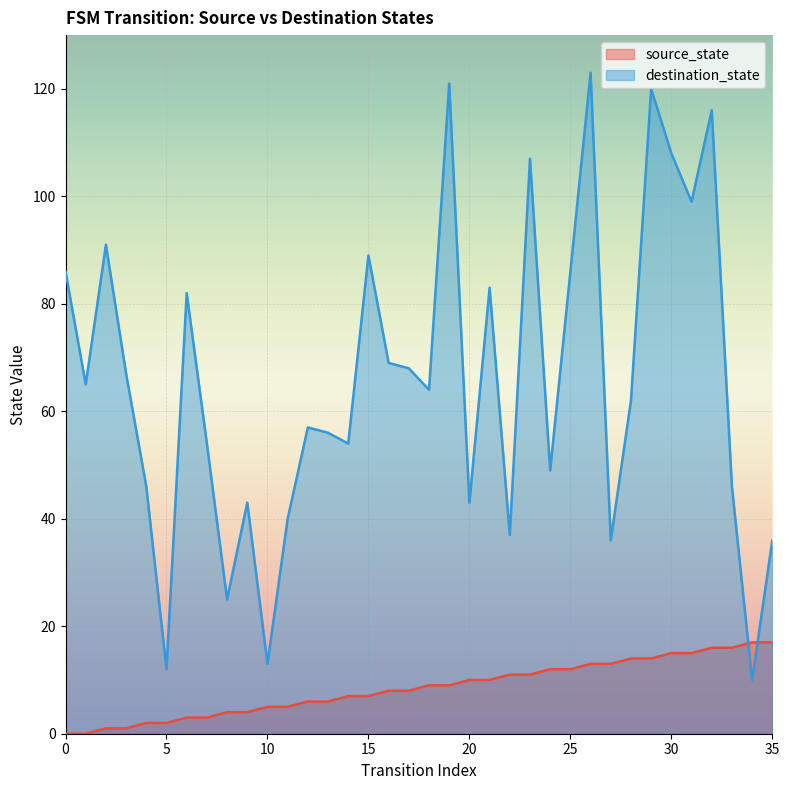

What is the greatest value displayed?

123